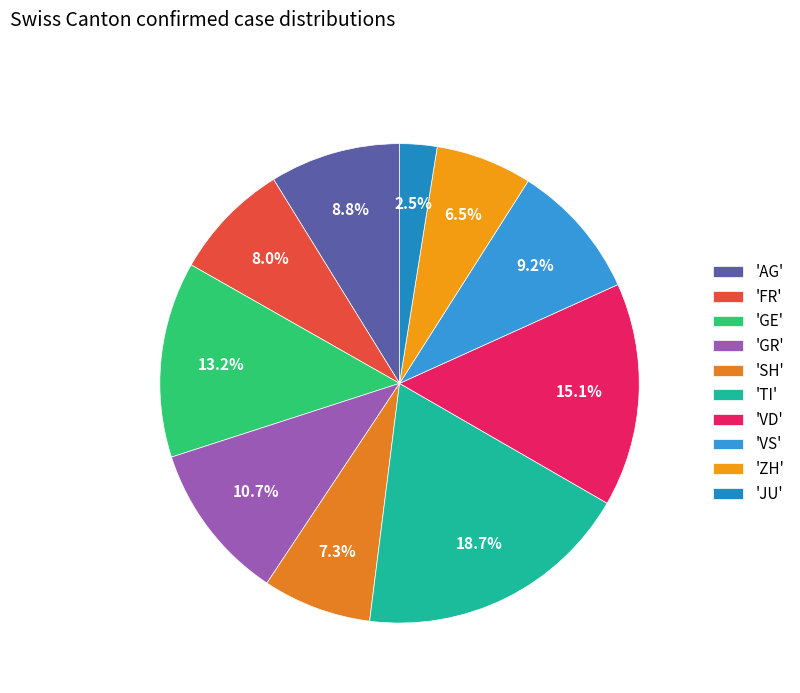

Does any single category account for the majority?

No